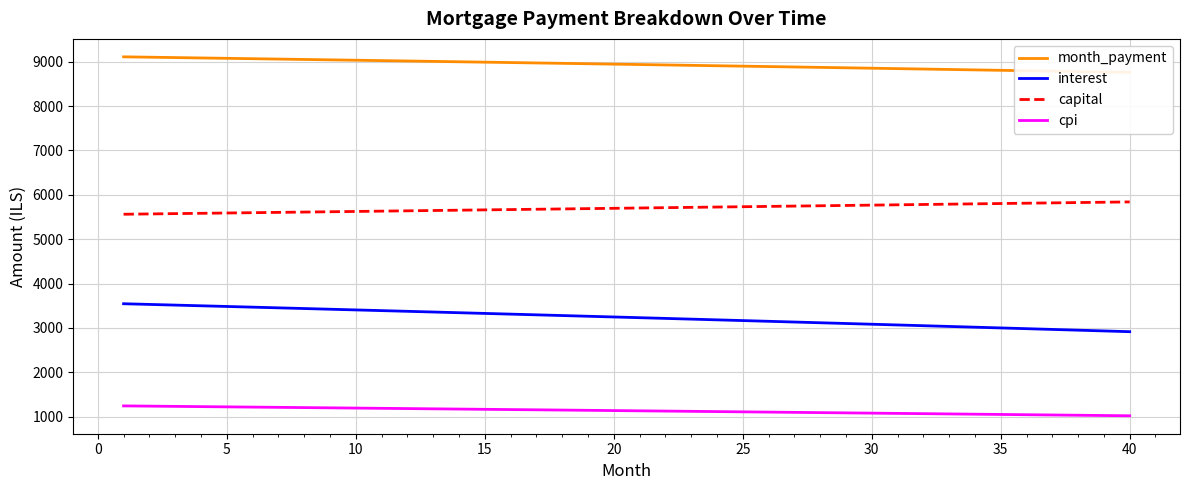

At how many categories does at least one series exceed 5003?

40